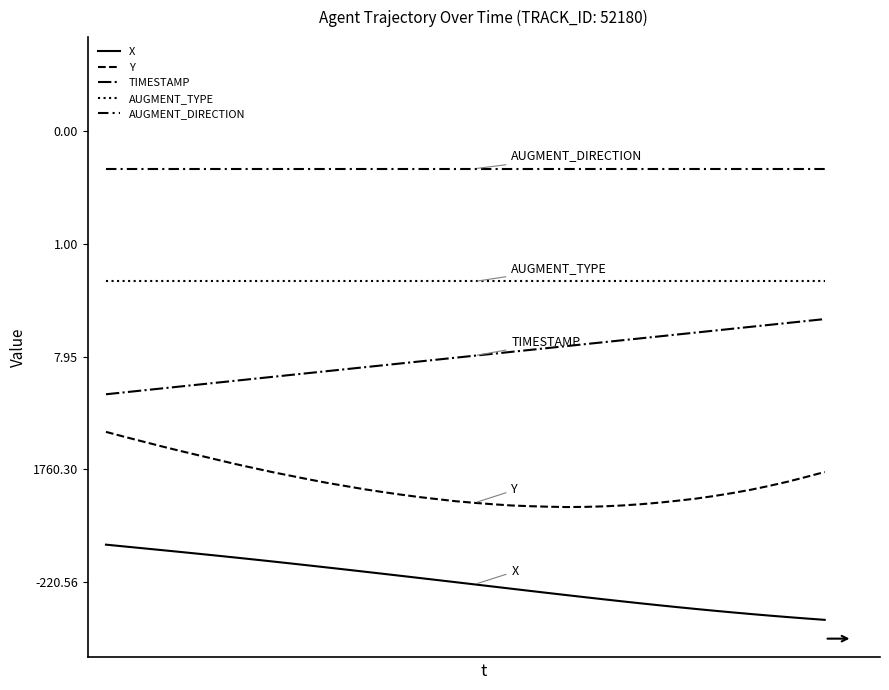

List the series in order of their overall mean, highest first.

AUGMENT_DIRECTION, AUGMENT_TYPE, TIMESTAMP, Y, X